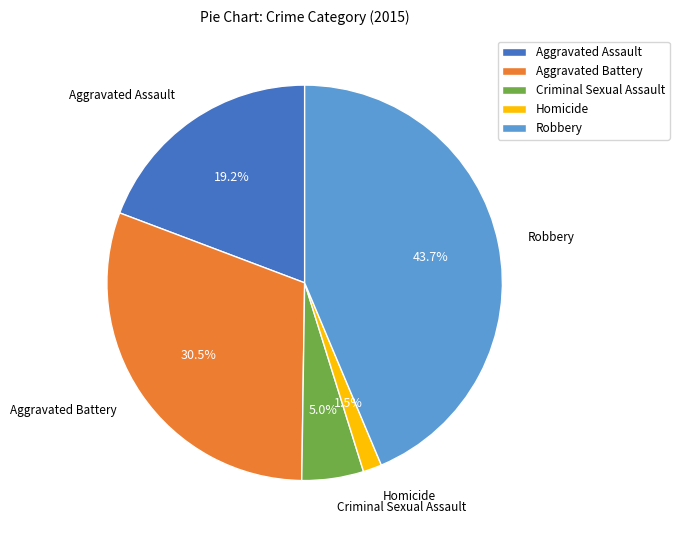

True or false: Criminal Sexual Assault accounts for 5% of the total.

True